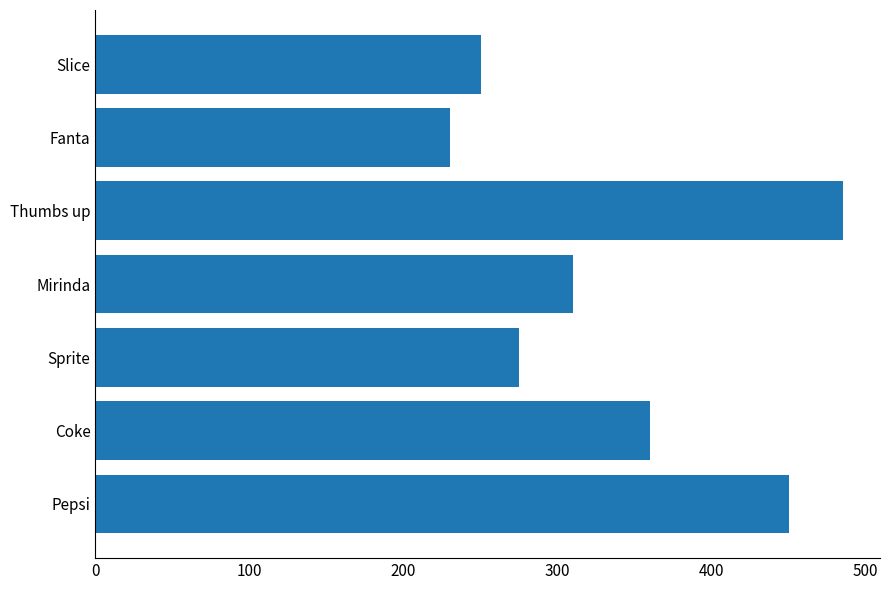

What is the smallest value displayed?

230